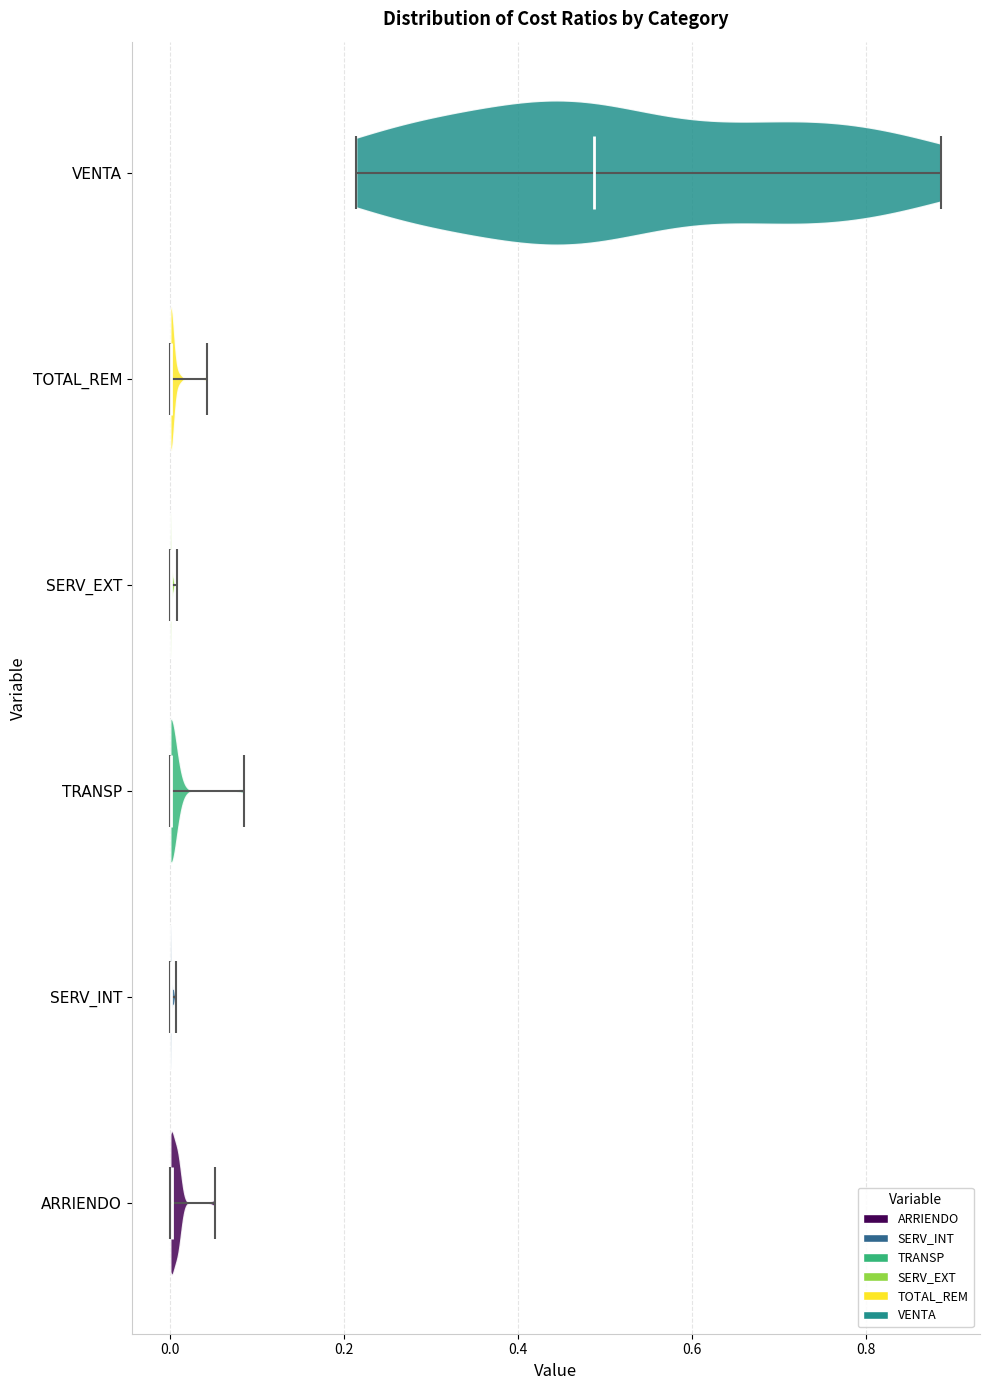

Which violin has the furthest to the right median line?

VENTA